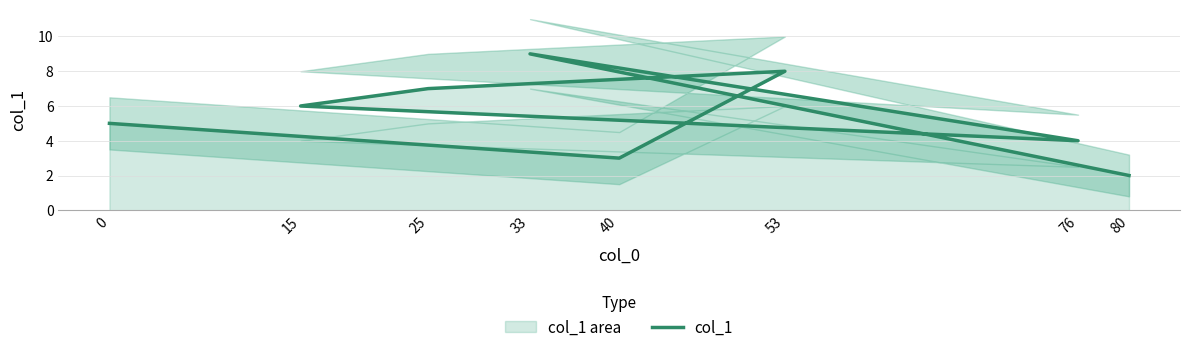

How many categories are shown in the chart?

8